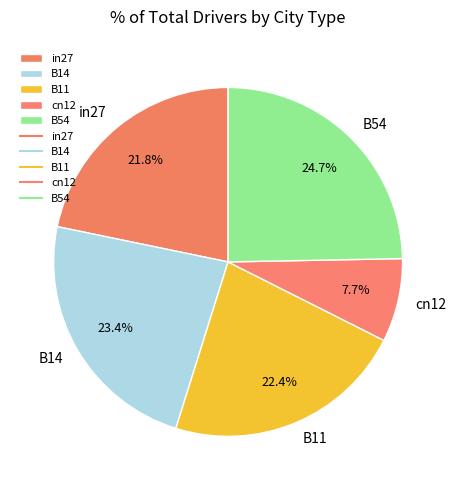

What percentage do in27 and B54 together represent?

46.5%